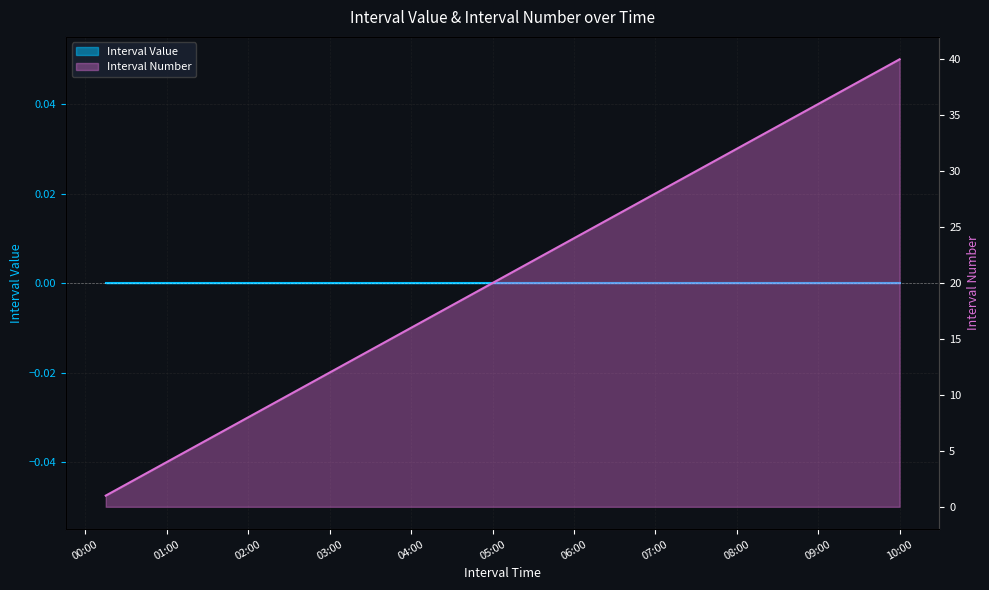

True or false: the data shows 9 at 2025-06-17 02:14:59.

True